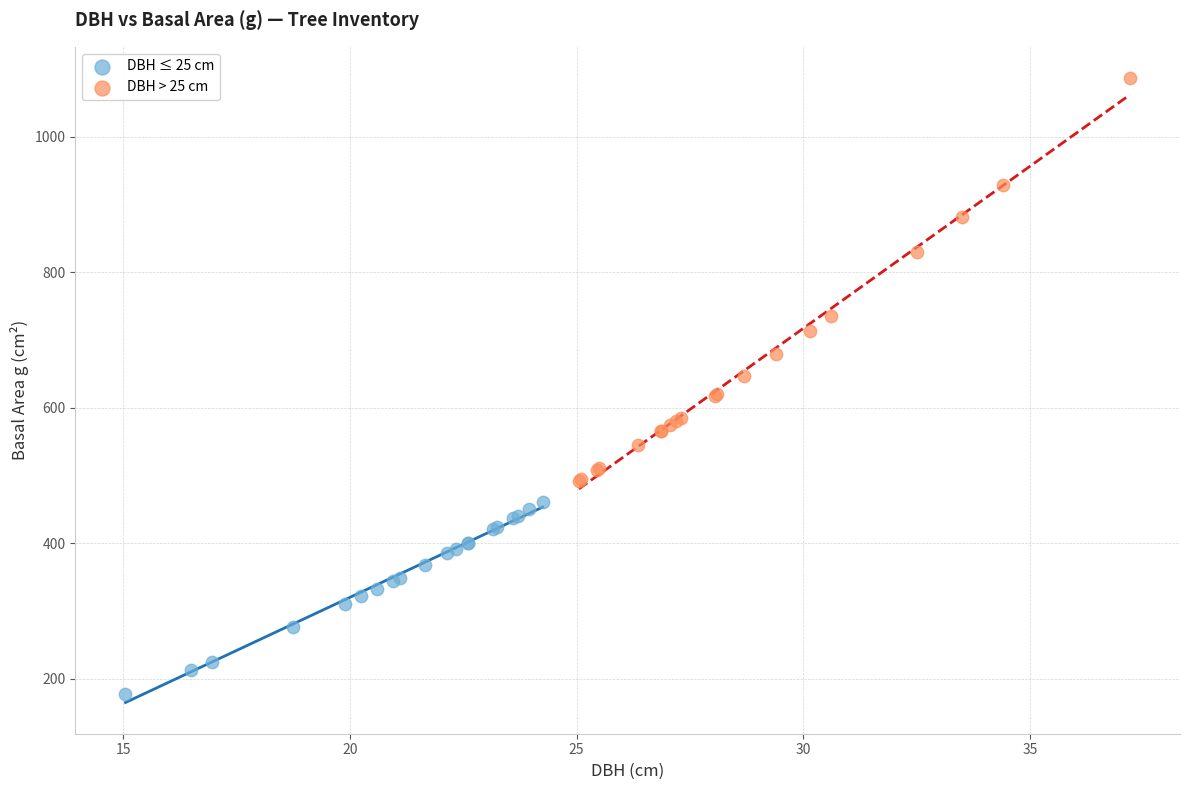

Which series contains the highest Y value?

DBH > 25 cm